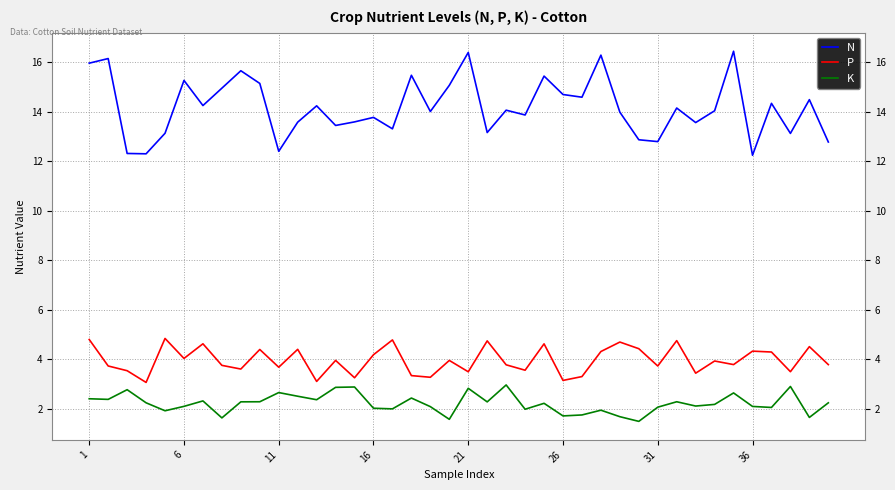

What is the average value of the N series?

14.2